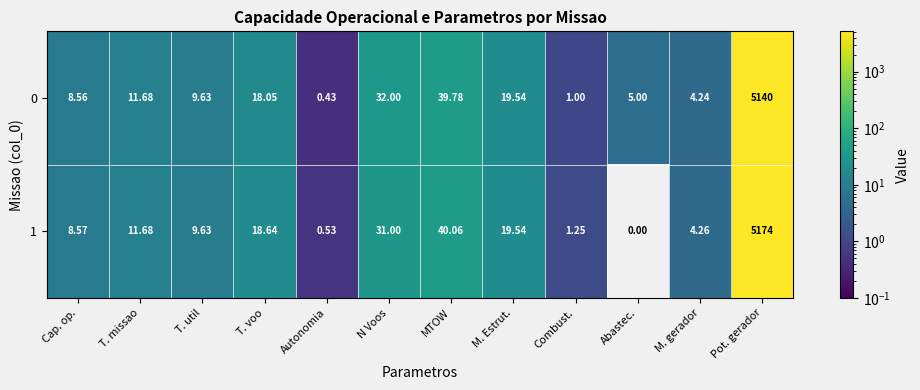

Which series has the largest range (max minus min)?

1